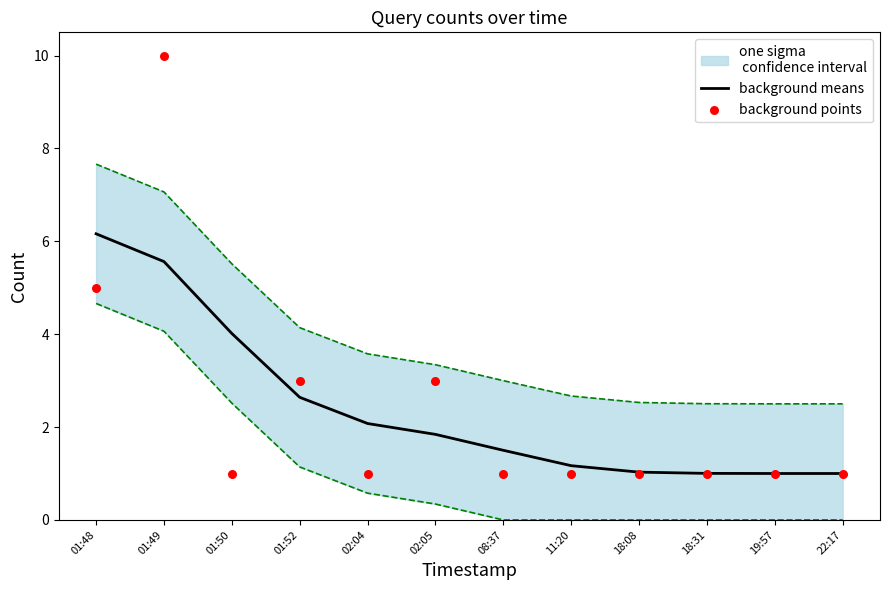

Which series reaches the minimum Y coordinate?

background means